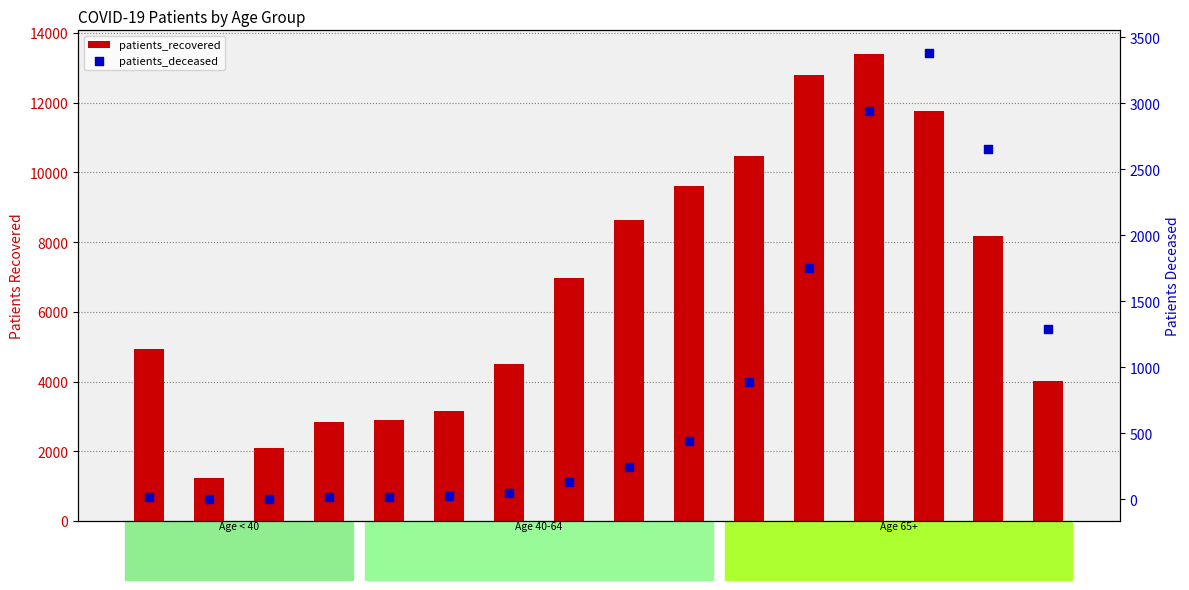

Which series has the largest Y range (max minus min)?

patients_recovered